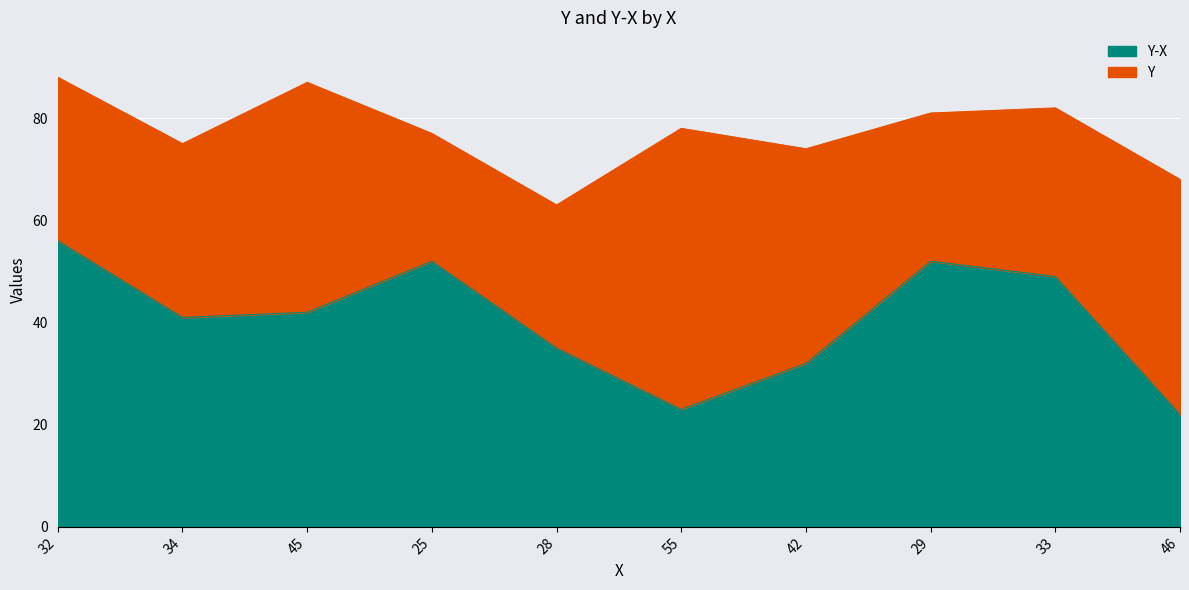

Rank the categories by Y-X value from highest to lowest.

32, 25, 29, 33, 45, 34, 28, 42, 55, 46